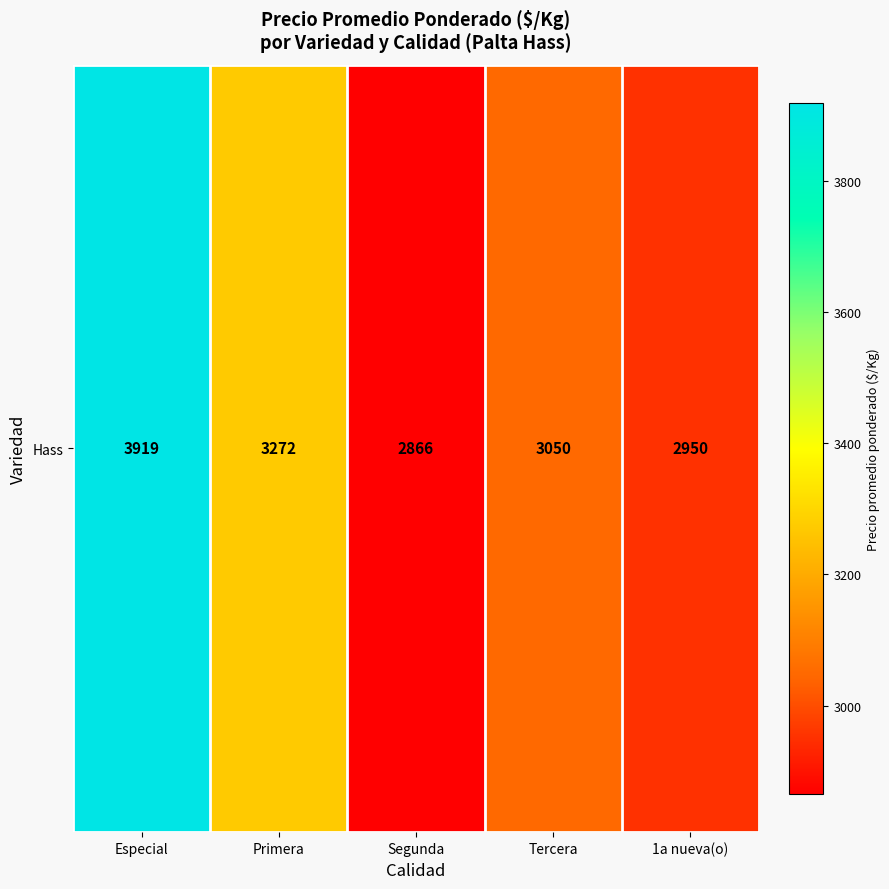

Count the number of data series in this chart.

1